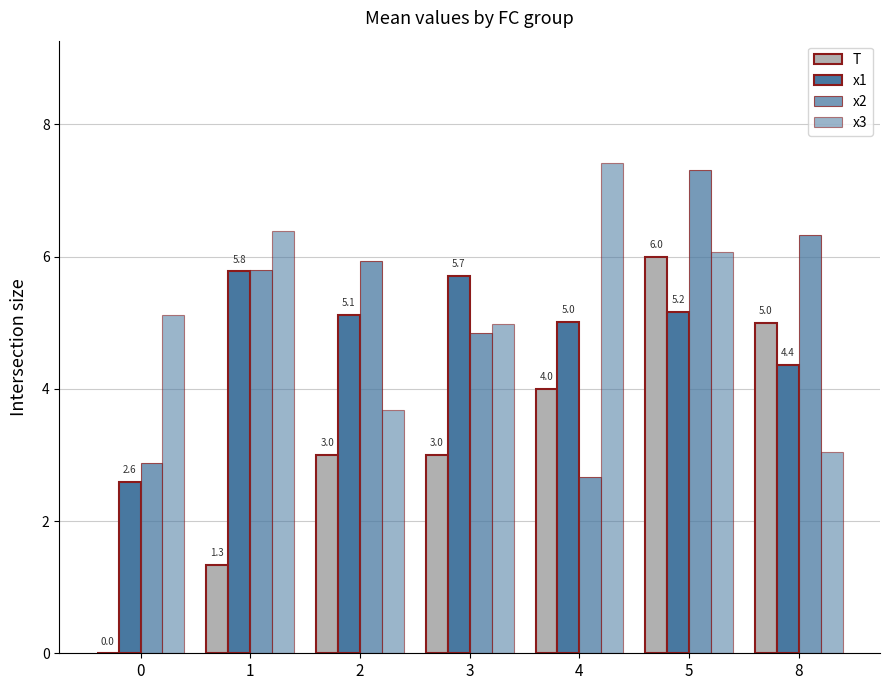

Reading right to left, what are all the values shown in this chart?

T: 8=5.0	5=6.0	4=4.0	3=3.0	2=3.0	1=1.3	0=0.0
x1: 8=4.4	5=5.2	4=5.0	3=5.7	2=5.1	1=5.8	0=2.6
x2: 8=6.3	5=7.3	4=2.7	3=4.8	2=5.9	1=5.8	0=2.9
x3: 8=3.0	5=6.1	4=7.4	3=5.0	2=3.7	1=6.4	0=5.1